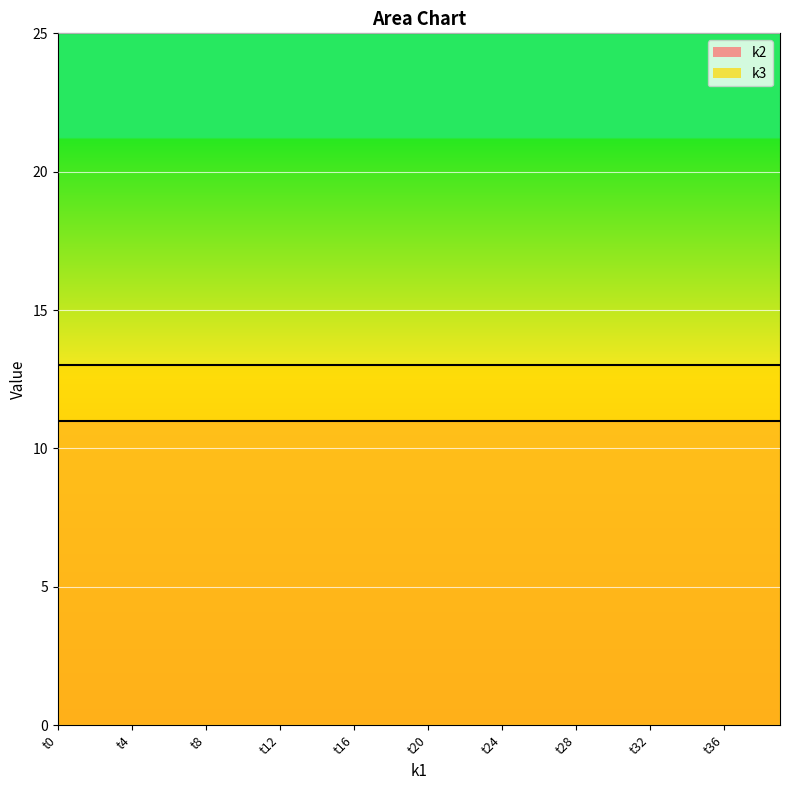

True or false: k2 and k3 cross at least once.

False